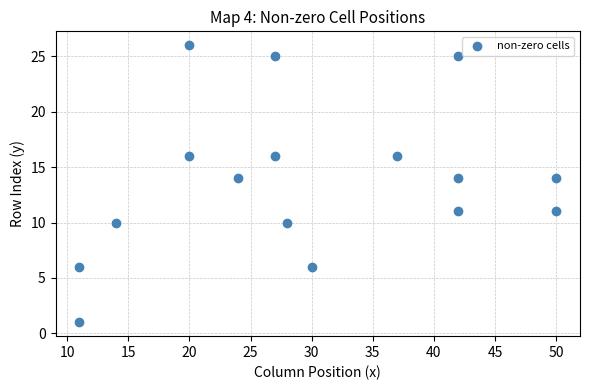

What is the range of Y values (max minus min)?

25